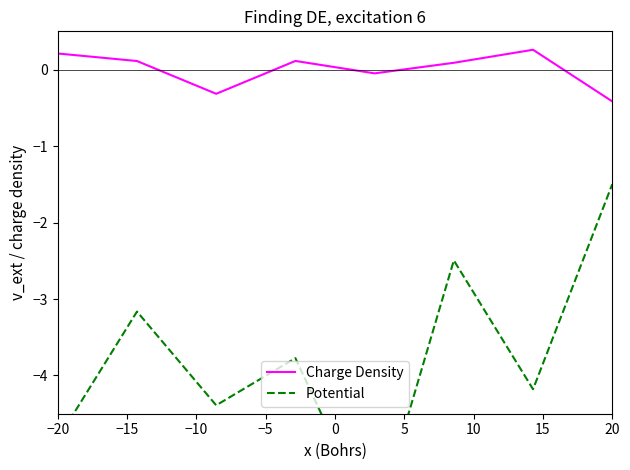

True or false: Charge Density has a value of -0.0 at 0.

True